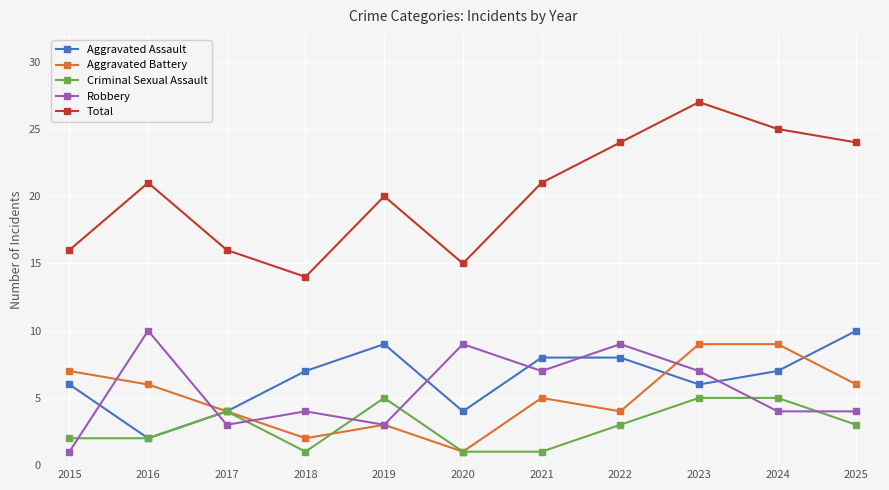

Read the Total value at 2017.

16